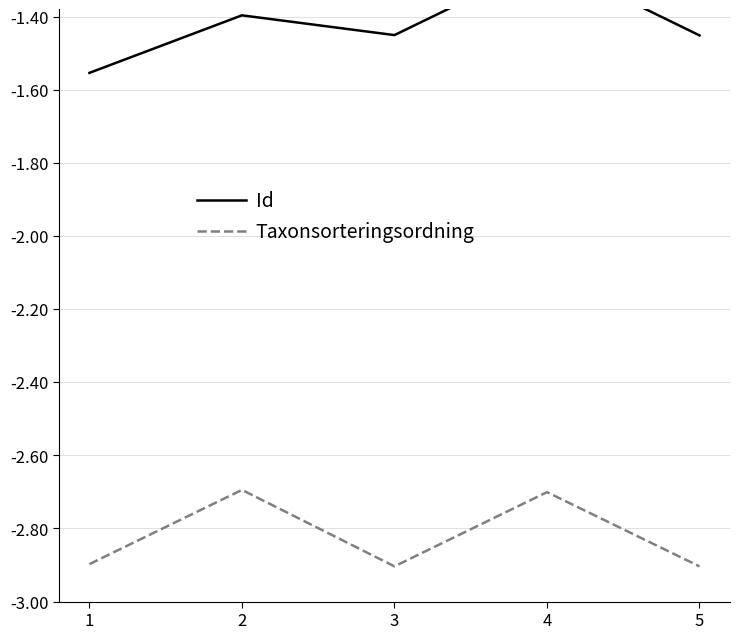

The Taxonsorteringsordning series shows -2.7 at 4. True or false?

True